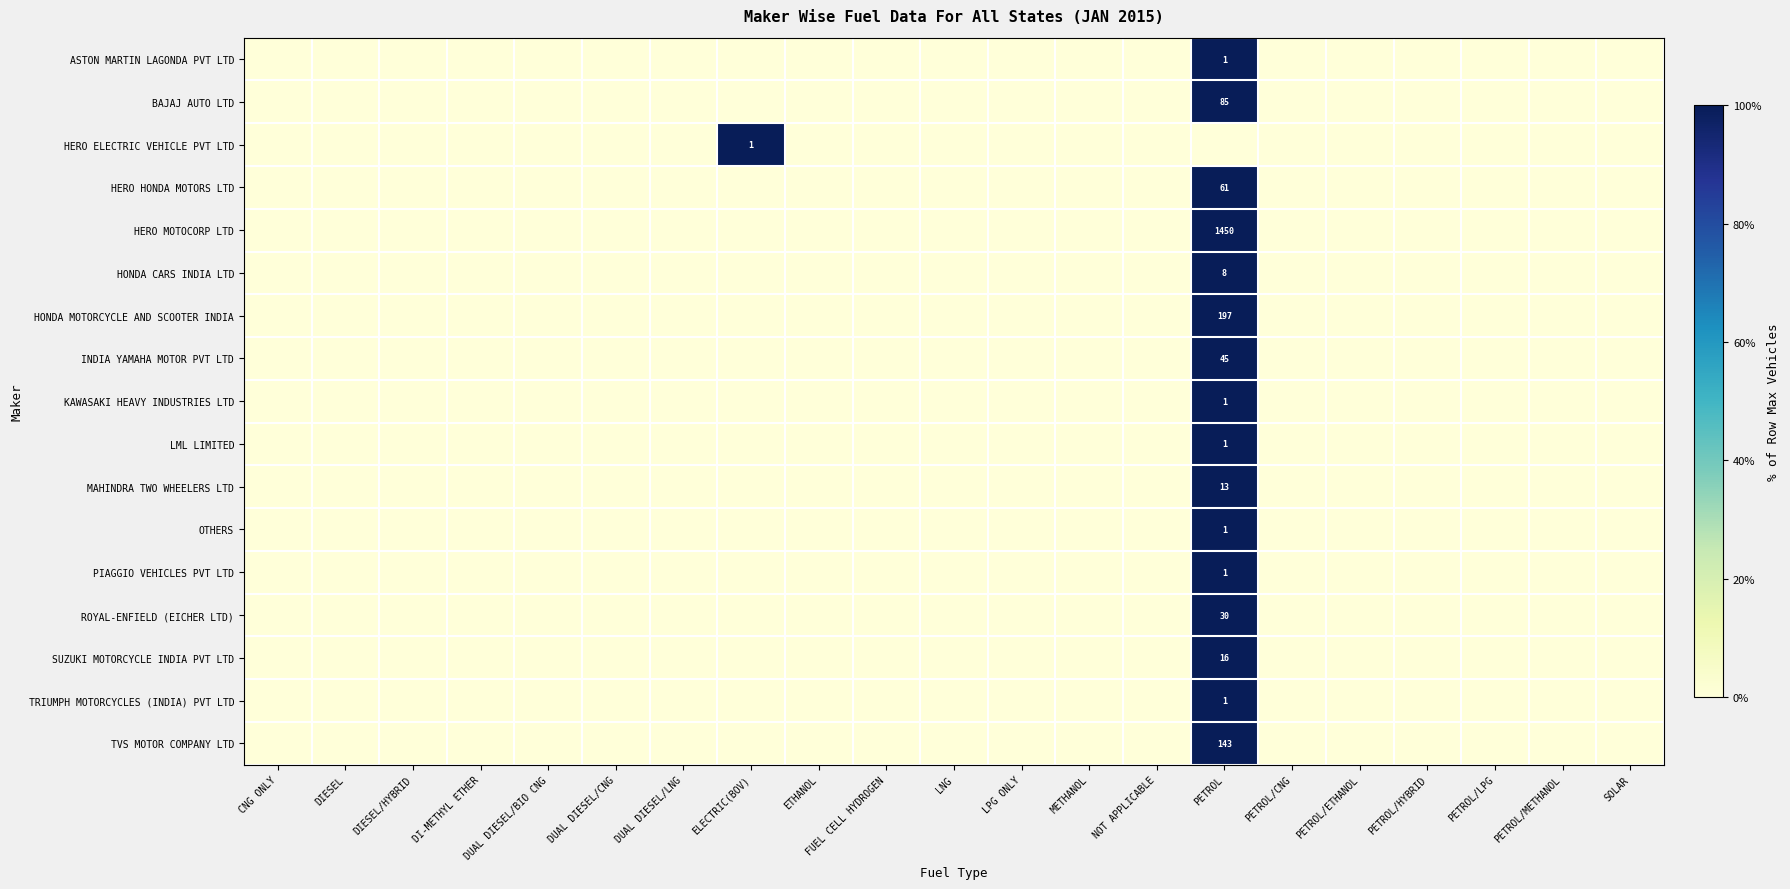

Is it true that HERO ELECTRIC VEHICLE PVT LTD equals 1 at ELECTRIC(BOV)?

True